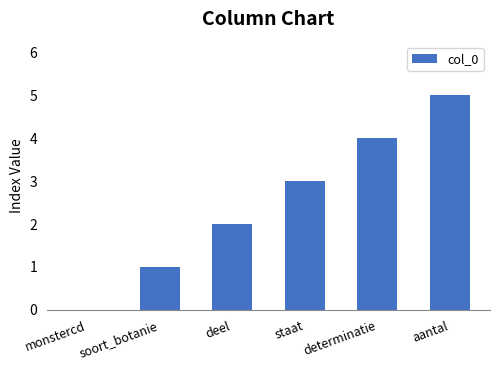

What is the sum of all values?

15